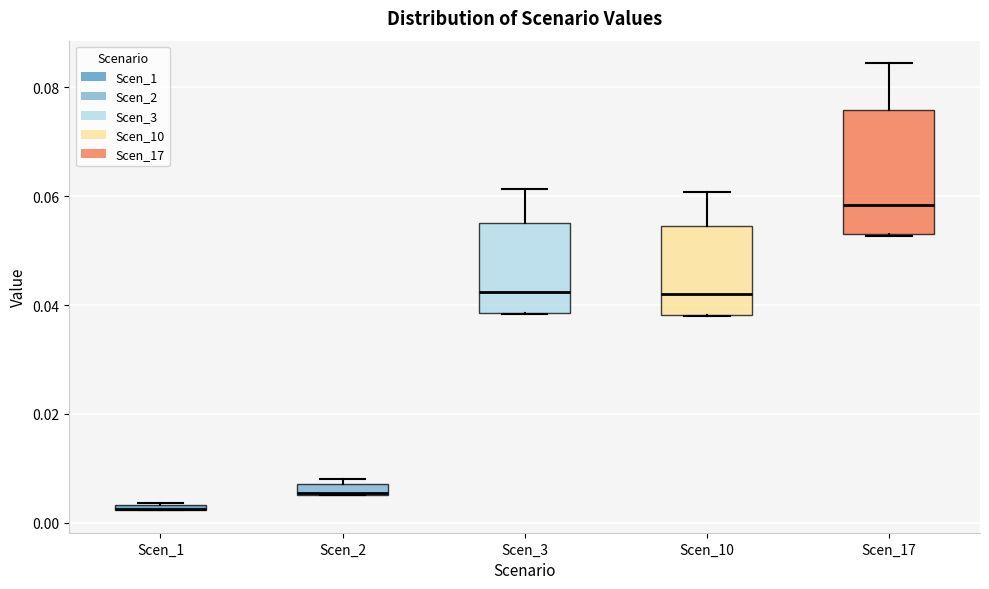

Comparing the boxes themselves (not the whiskers), which one is the tallest?

Scen_17